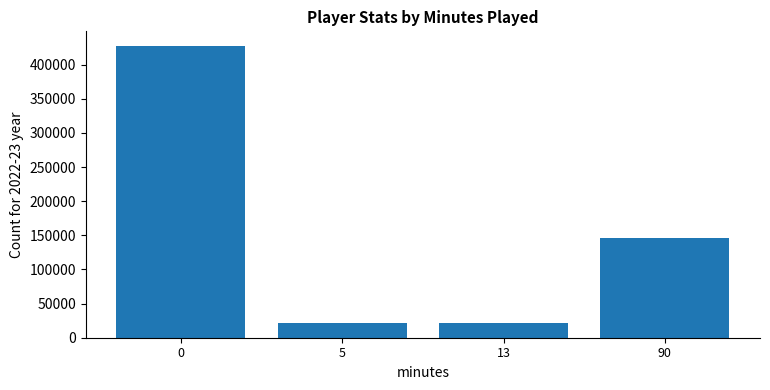

What is the sum of the values at 90 and 5?

167881